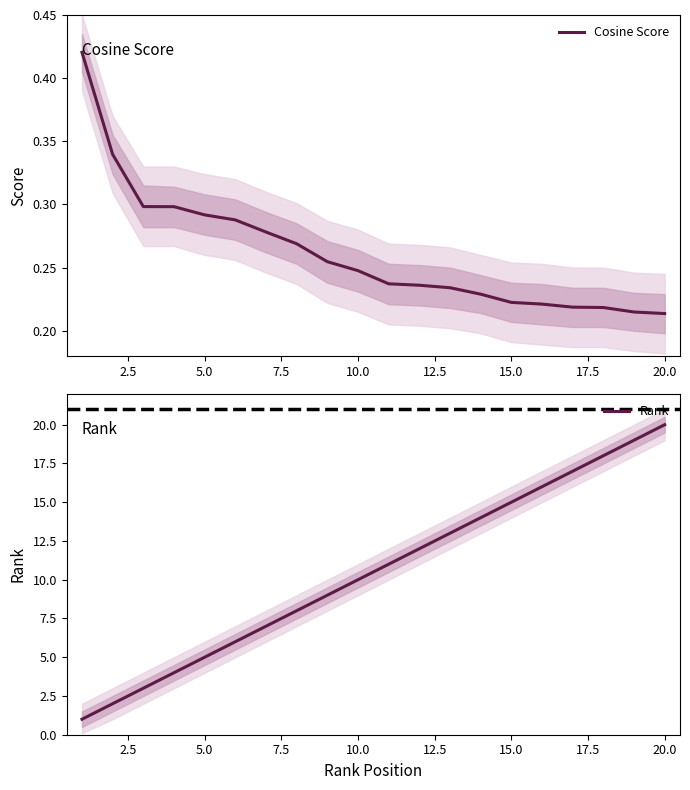

At which label does Rank reach its peak?

20.0